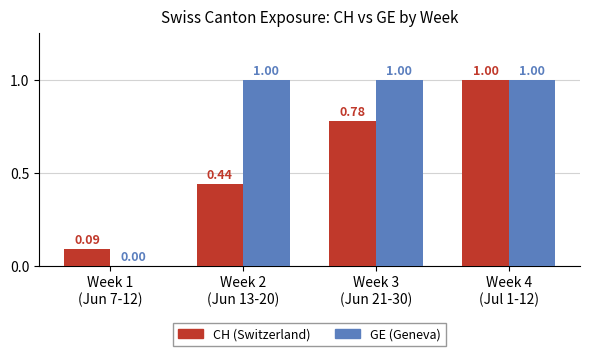

Which series has the largest total across all categories?

GE (Geneva)